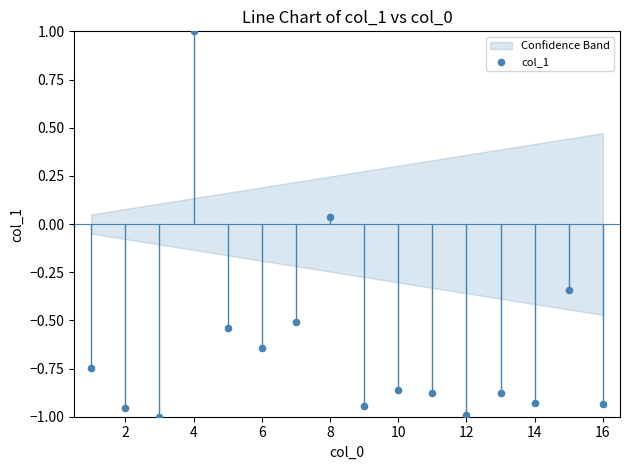

What is the range of X values (max minus min)?

15.0